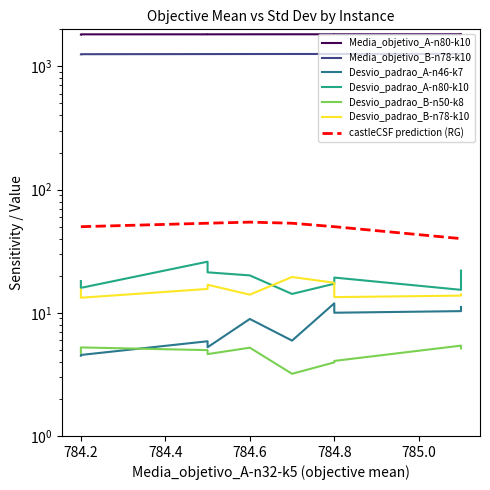

How many values in the Desvio_padrao_B-n50-k8 series exceed 4?

8